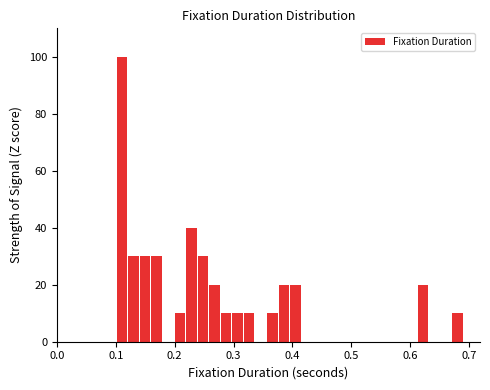

Read against the x-axis, roughly where is the centre of the tallest bar?

0.11